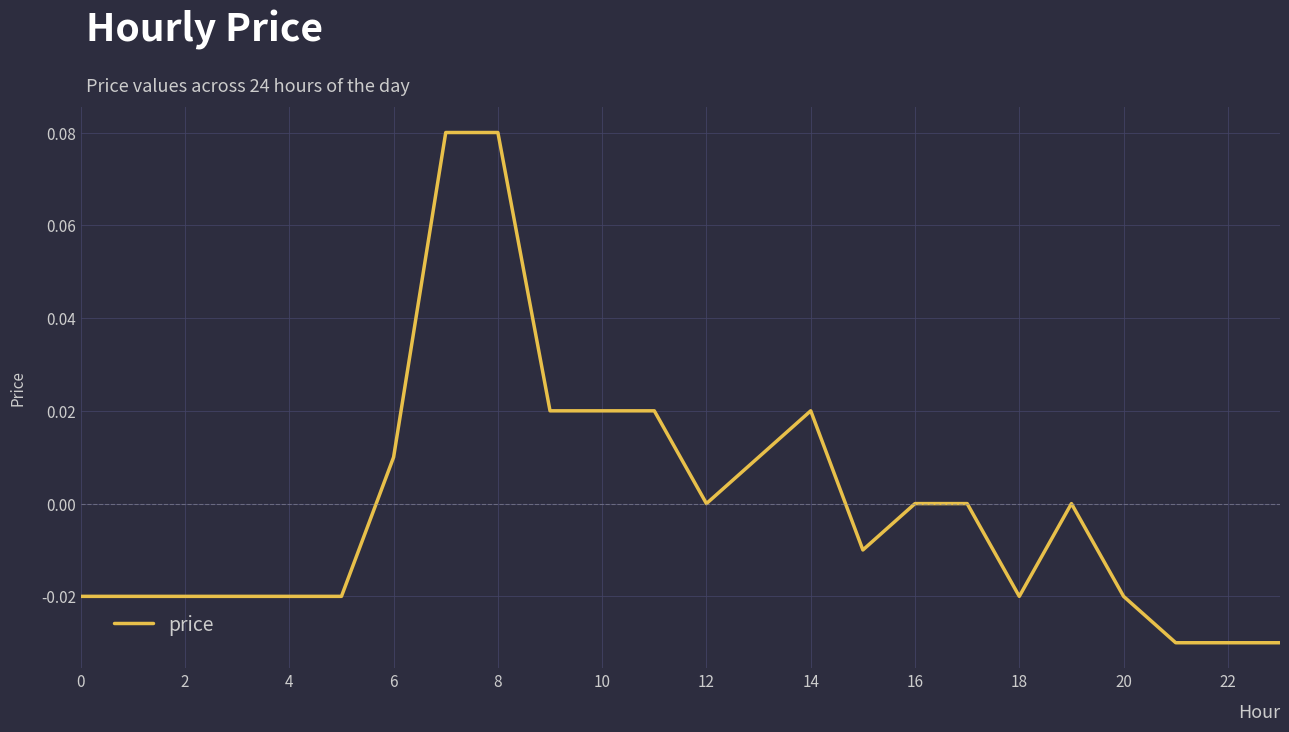

What is the maximum value shown in the chart?

0.1